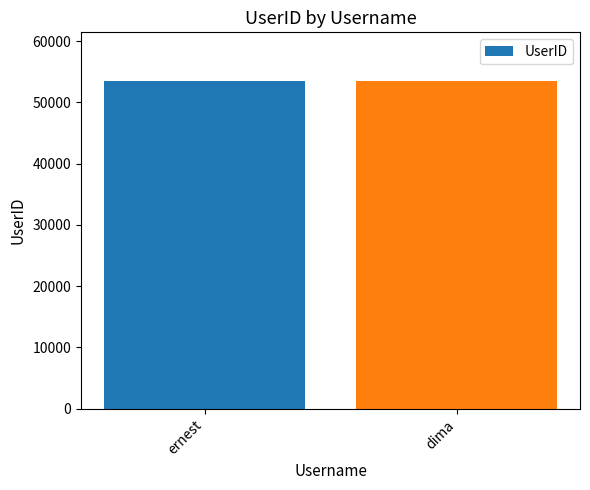

Approximately how many times larger is the value at dima compared to ernest?

1.0